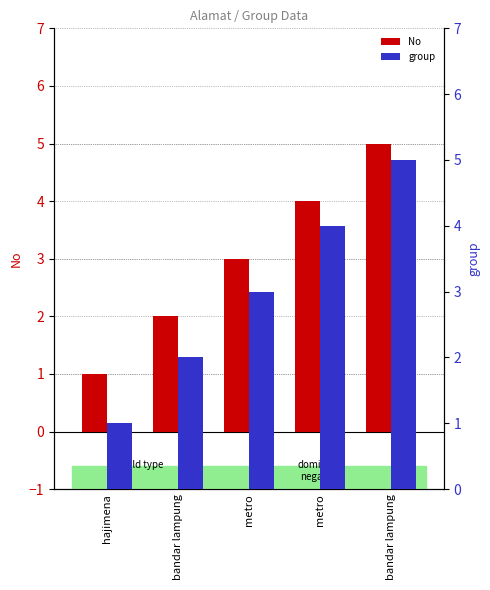

The group series shows 3 at metro. True or false?

True